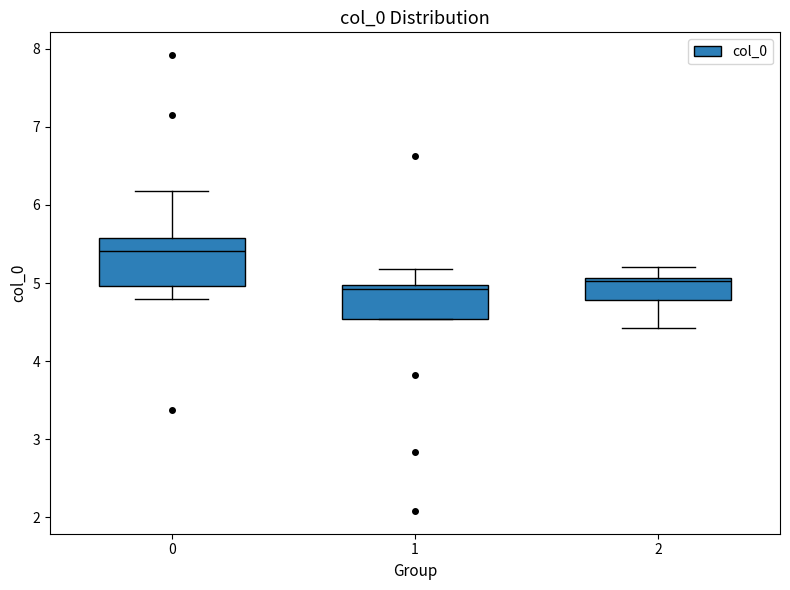

Comparing the boxes themselves (not the whiskers), which one is the tallest?

0